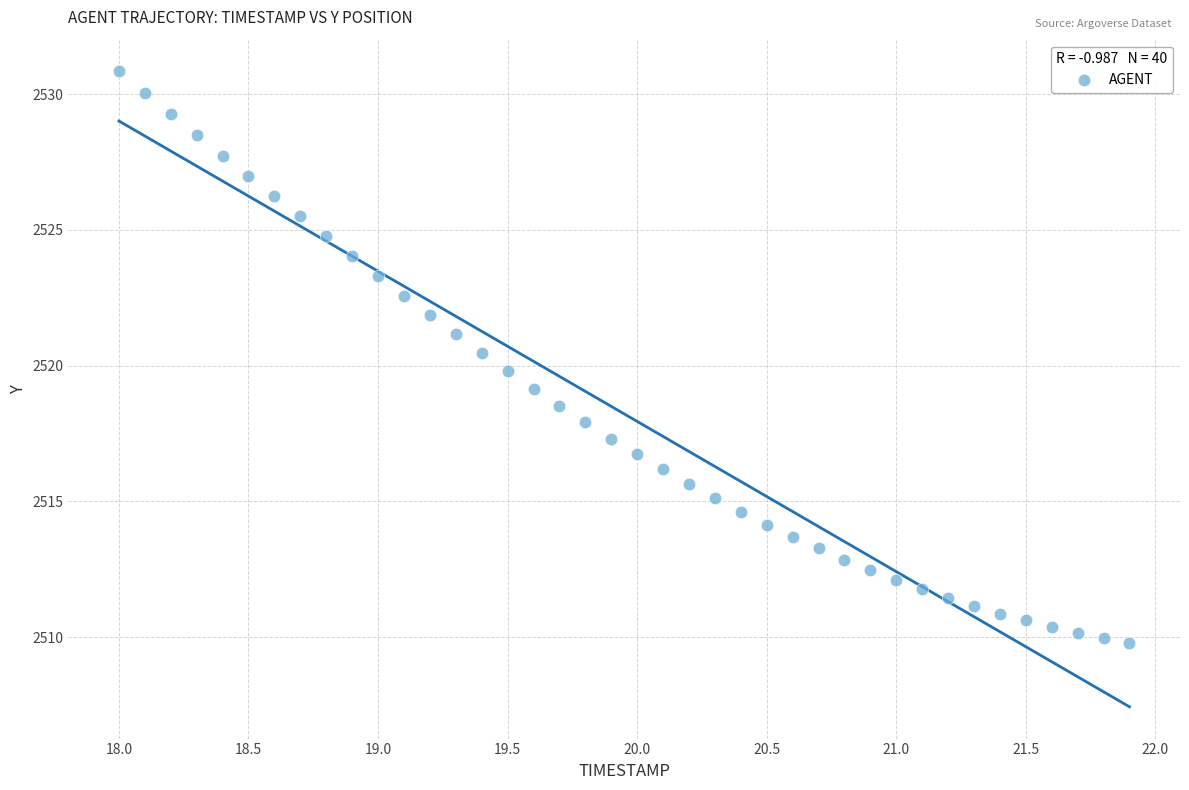

What is the range of X values (max minus min)?

3.9